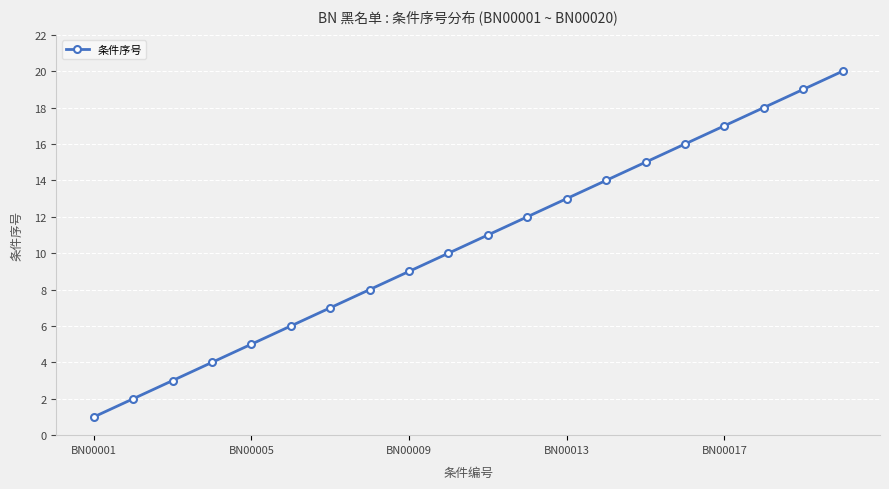

What is the greatest value displayed?

20